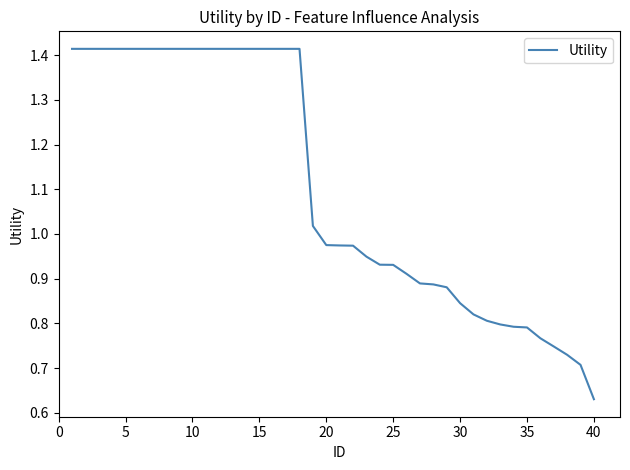

What is the smallest value displayed?

0.6